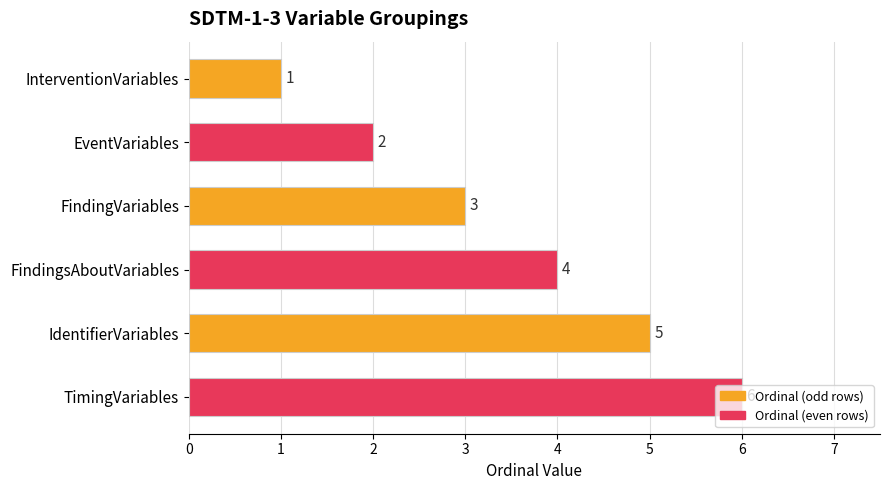

What is the ratio of the value at FindingVariables to the value at InterventionVariables?

3.0